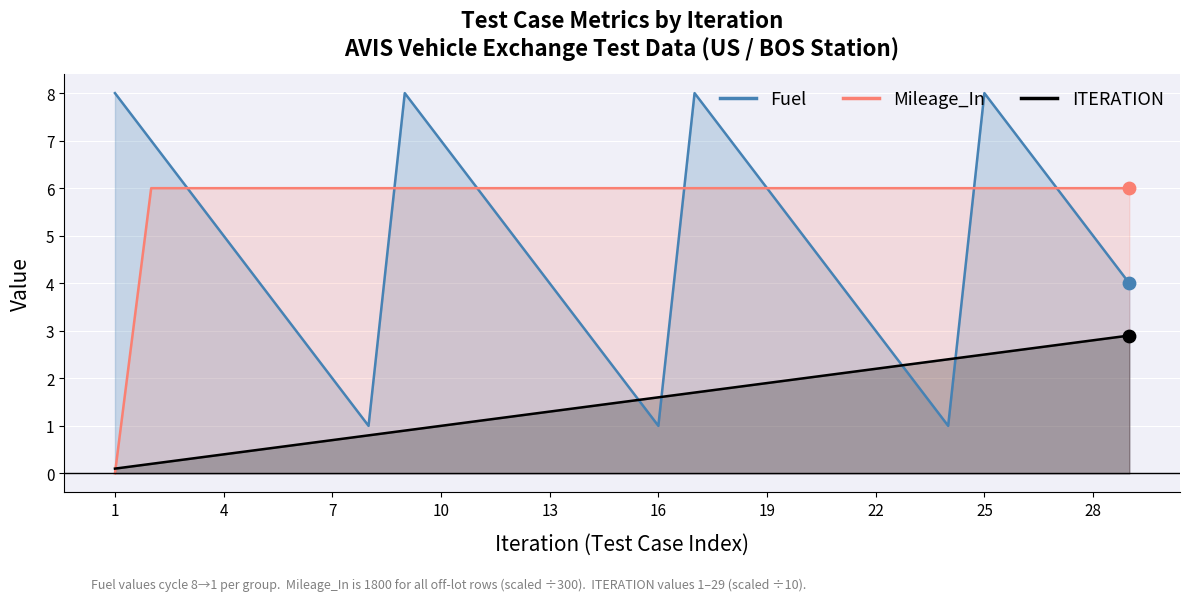

At which category is the sum across all series the highest?

25